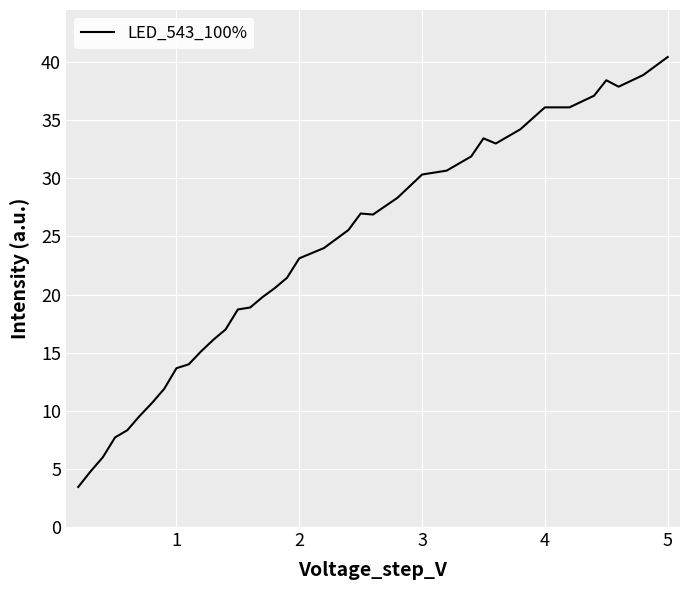

What is the greatest value displayed?

40.4